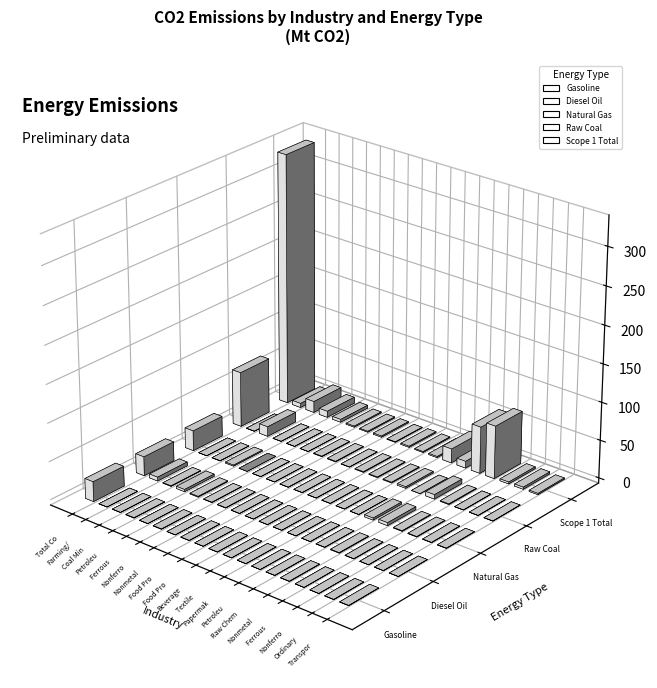

At which label does Scope 1 Total reach its peak?

Total Consumption